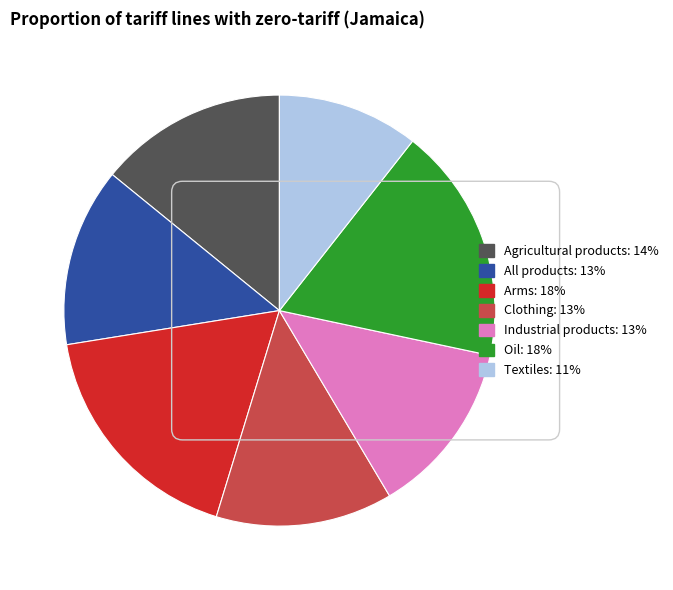

Which has a higher value, Arms or Clothing?

Arms